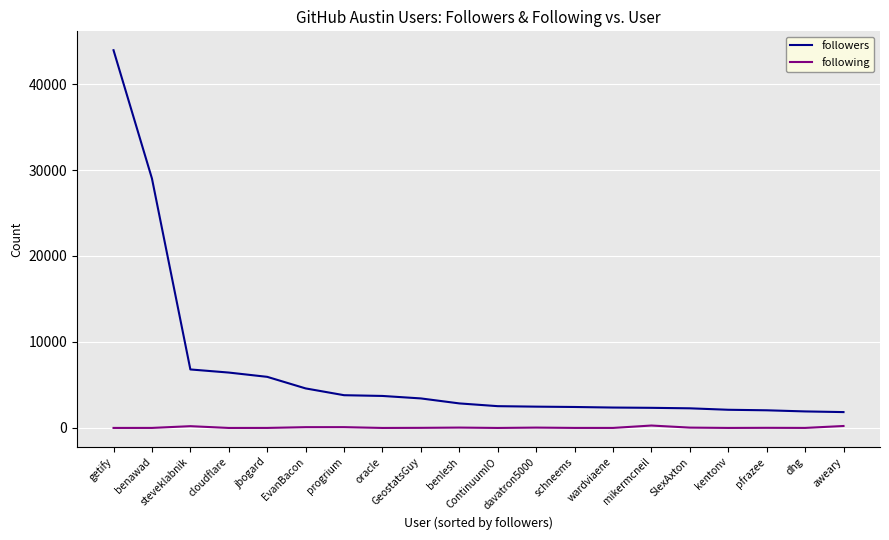

True or false: following and followers intersect in this chart.

False